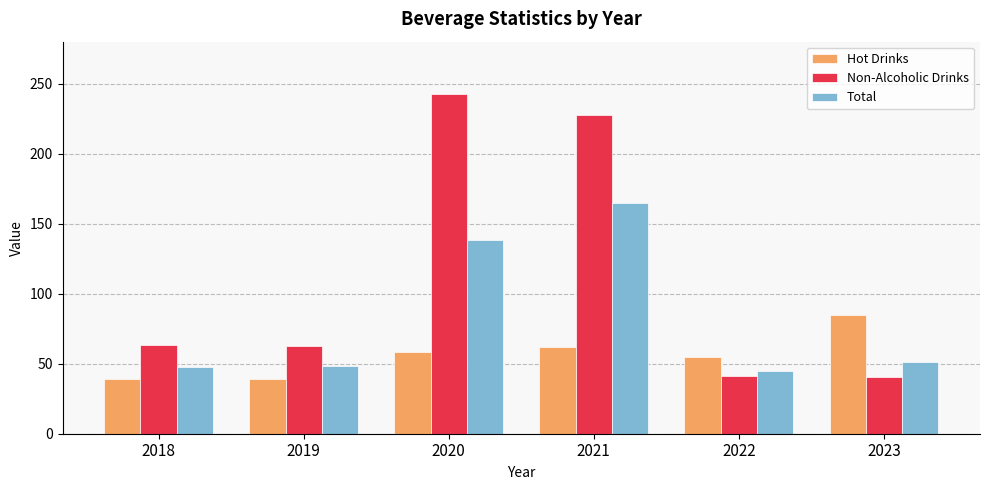

True or false: Non-Alcoholic Drinks has a value of 227.5 at 2021.

True